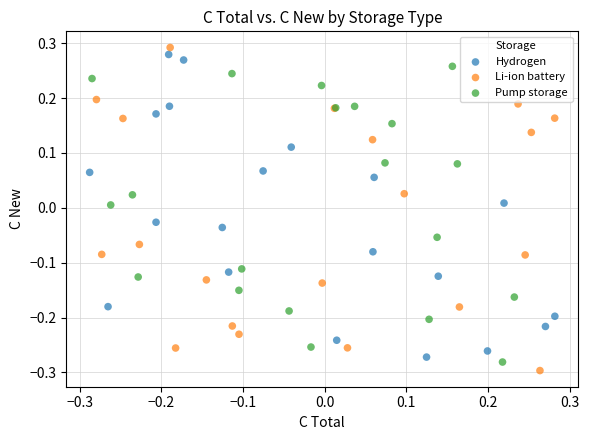

What are all the series names shown in the legend?

Hydrogen, Li-ion battery, Pump storage